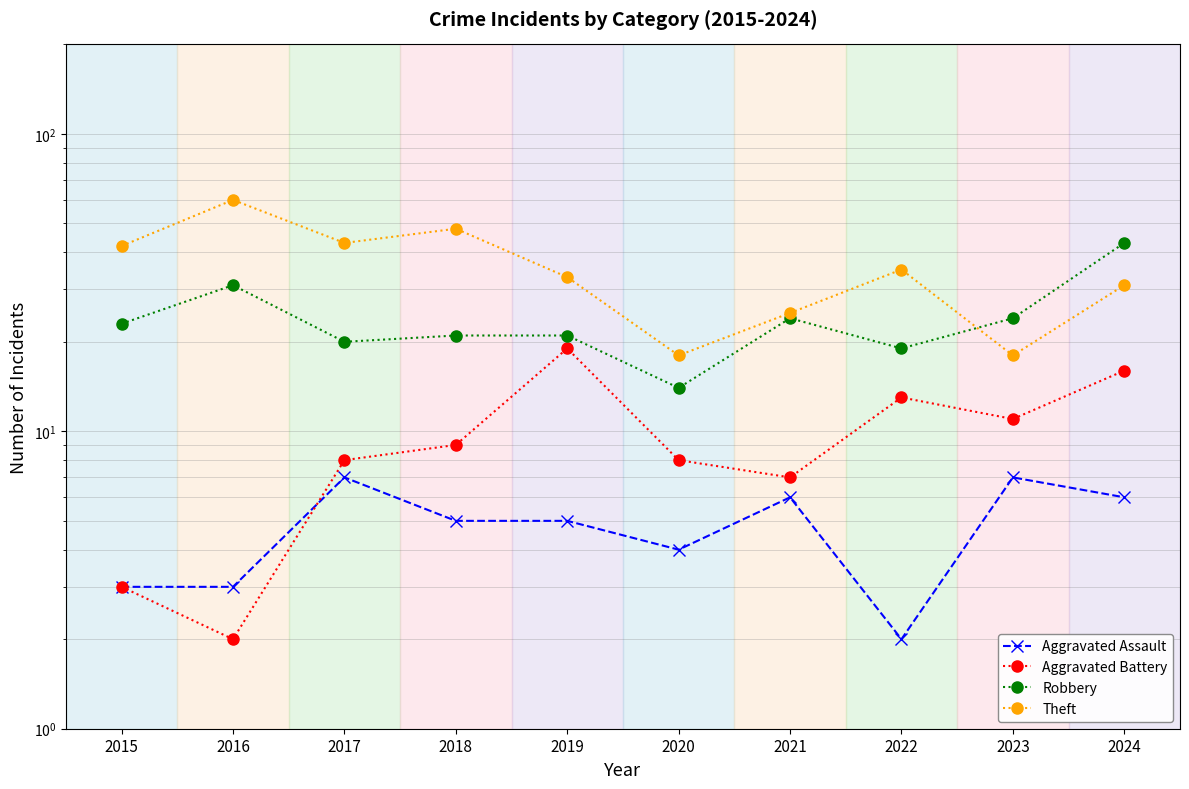

True or false: Aggravated Battery and Robbery intersect in this chart.

False